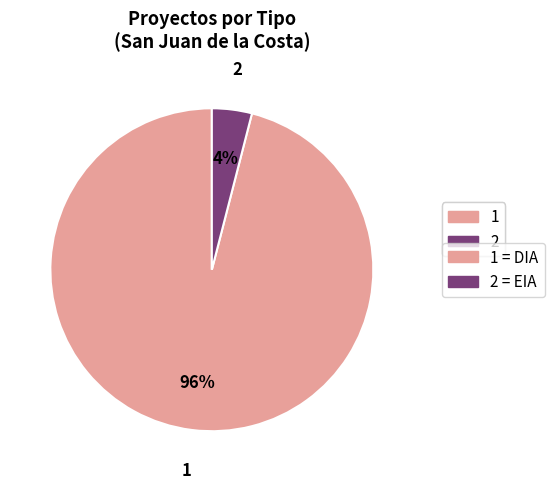

Which category accounts for the majority?

1 = DIA